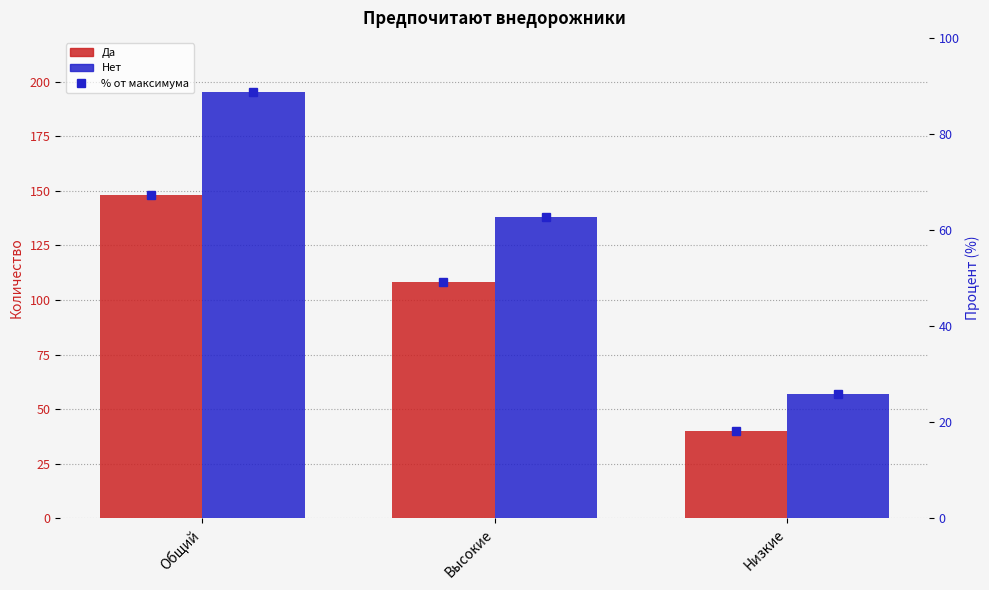

How many groups of bars are there?

3